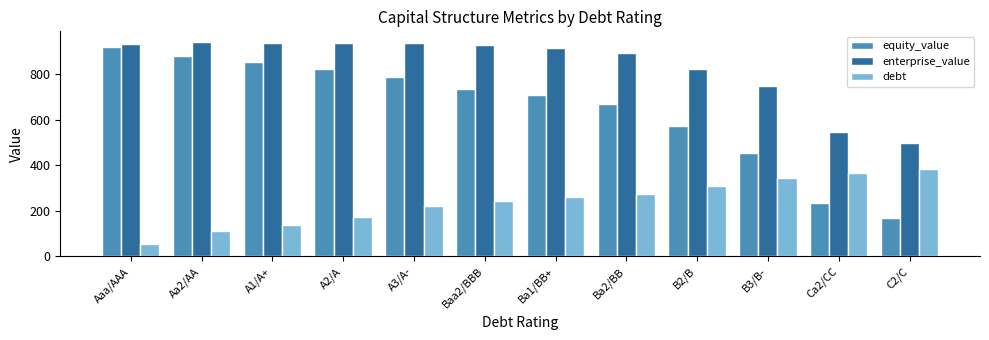

List the series in order of their peak value, highest first.

enterprise_value, equity_value, debt